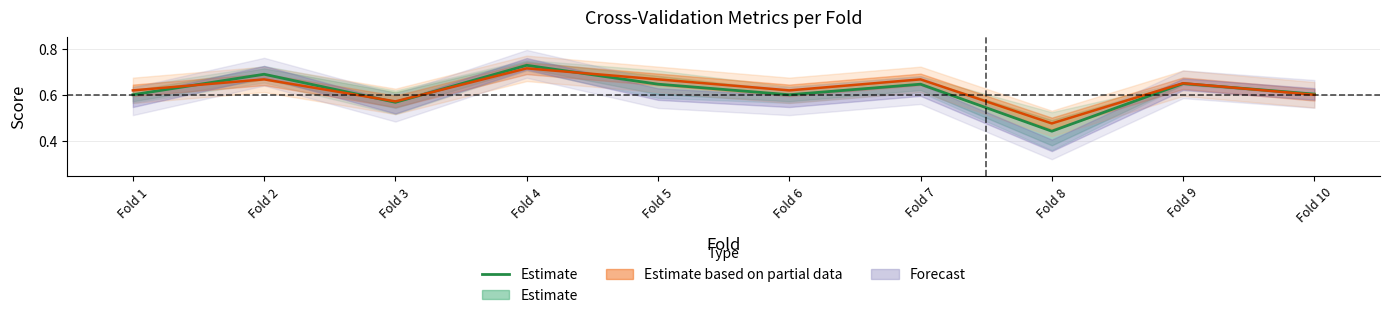

Which category has the highest value across all series?

Fold 4